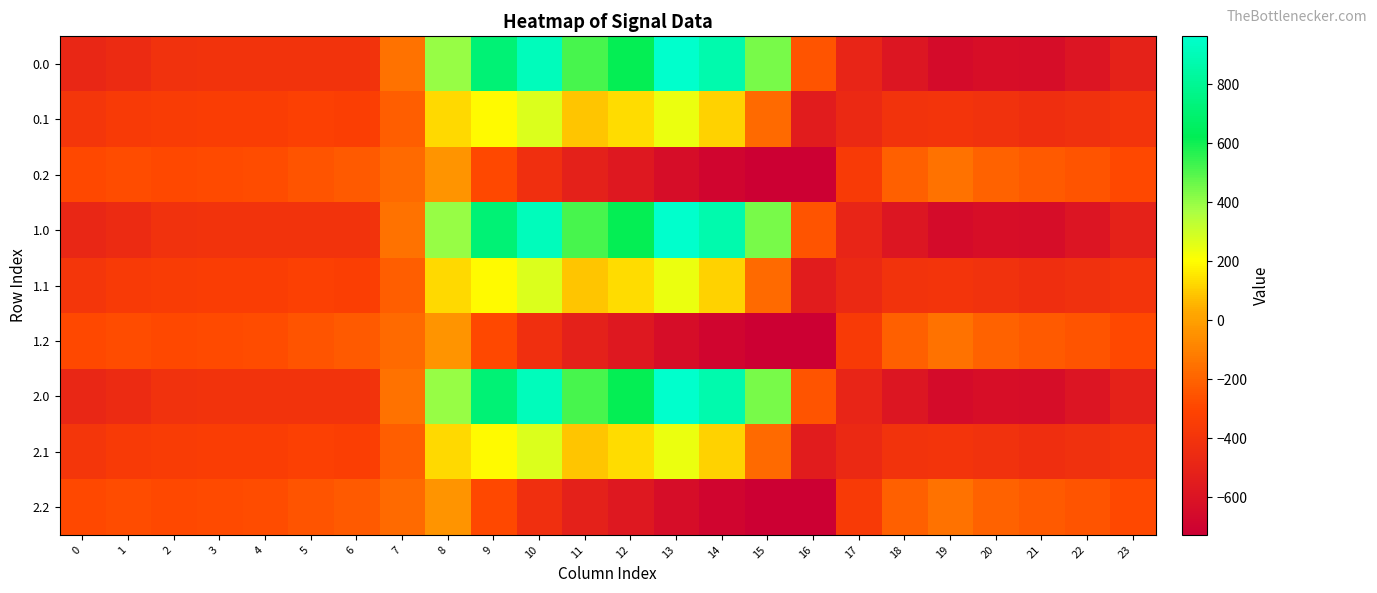

How many categories are shown in the chart?

24